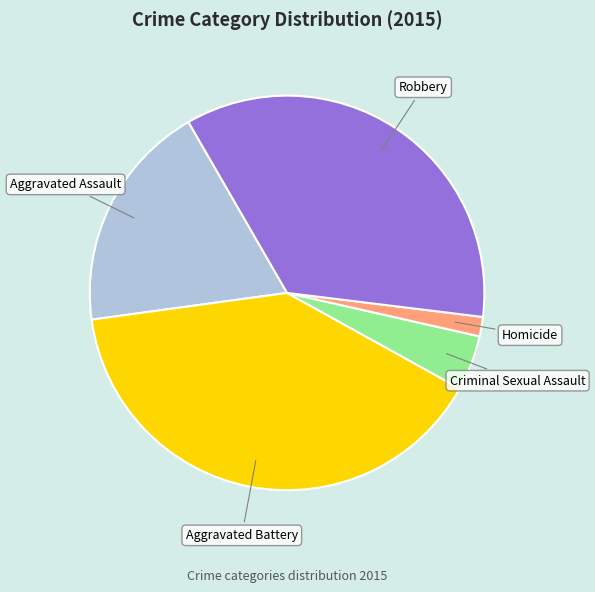

What is the largest slice in the pie chart?

Aggravated Battery